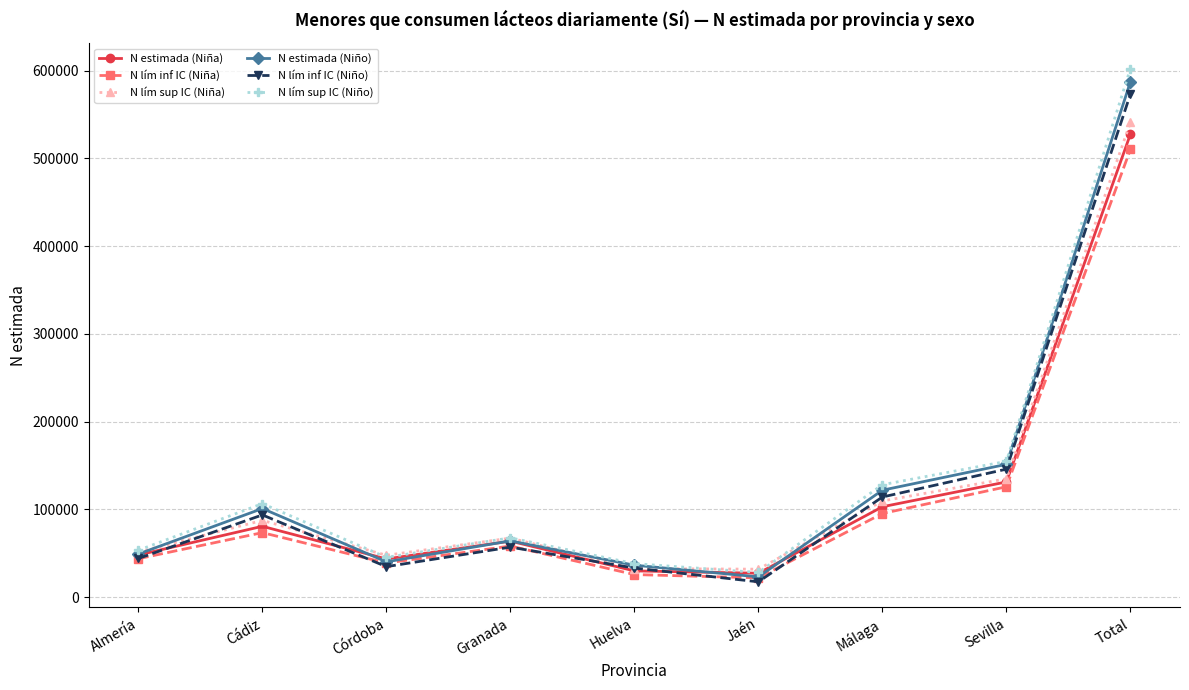

What is the sum of all N lím inf IC (Niña) values?

993272